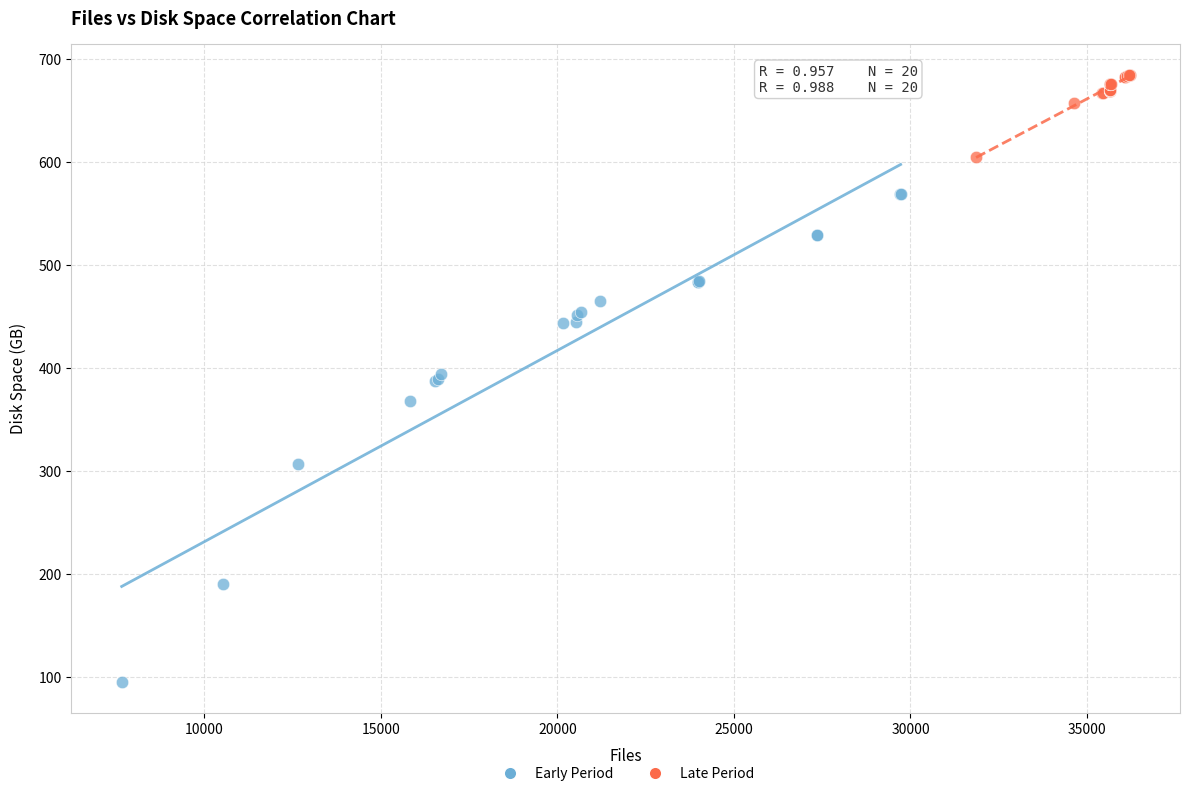

Which series has the largest Y range (max minus min)?

Early Period